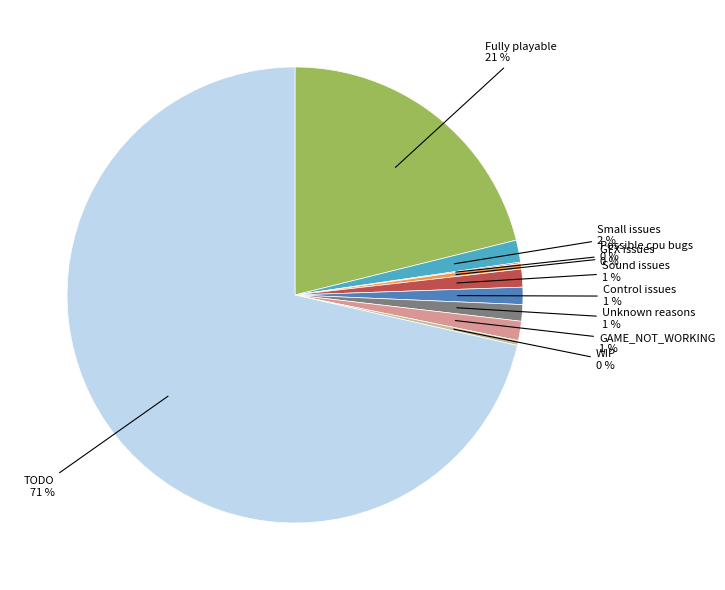

To the nearest percent, what is the average slice percentage?

10%